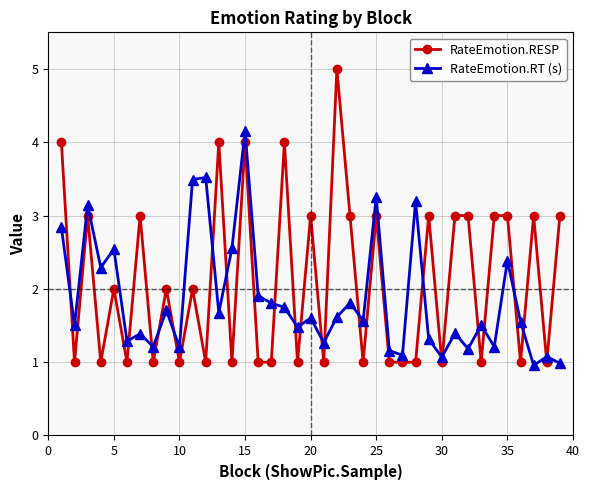

What is the value of the RateEmotion.RESP point at the 36th from the left?

1.0